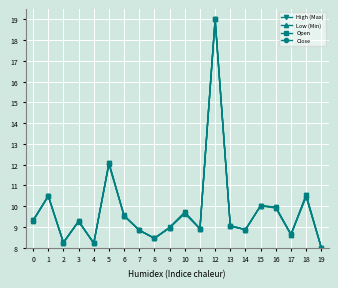

How many lines are shown in the chart?

4